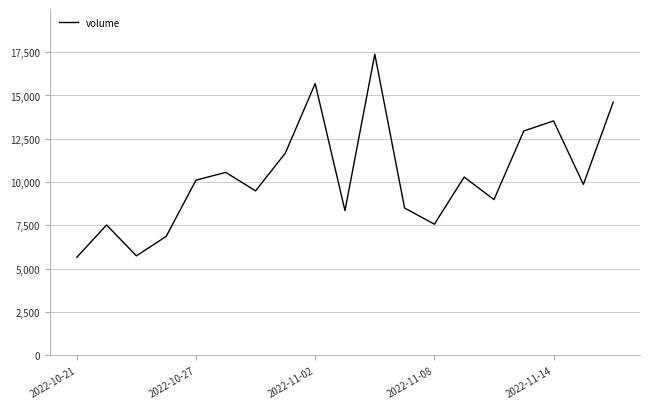

How many interior local peaks (higher than both neighbors) does the data have?

6